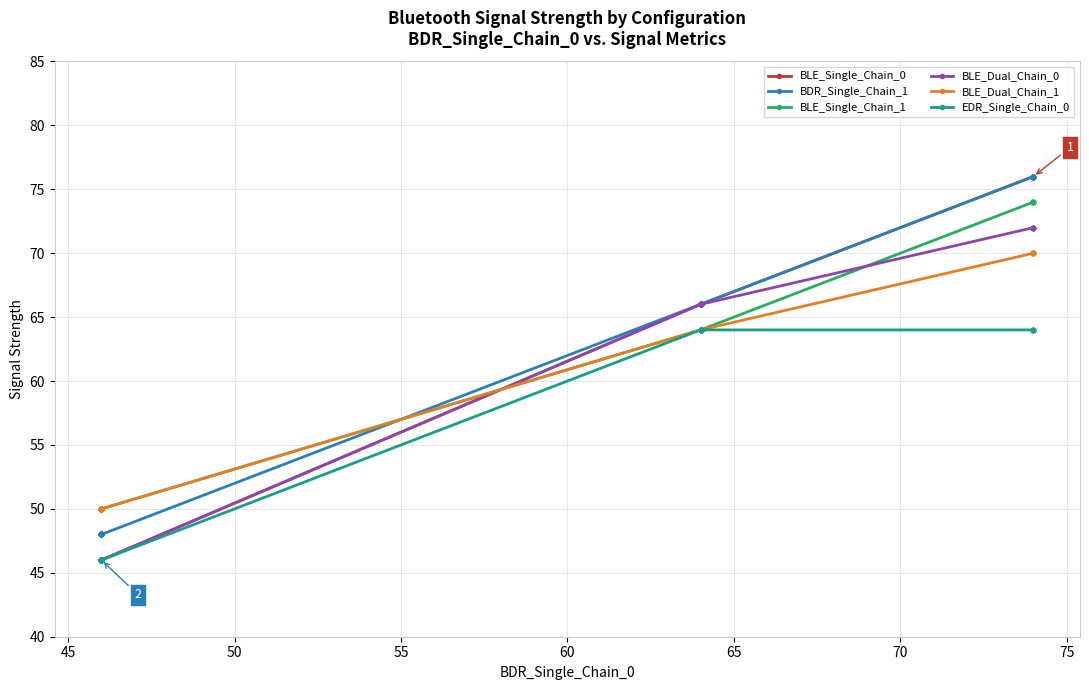

Is this an area chart (filled region under the line)?

No